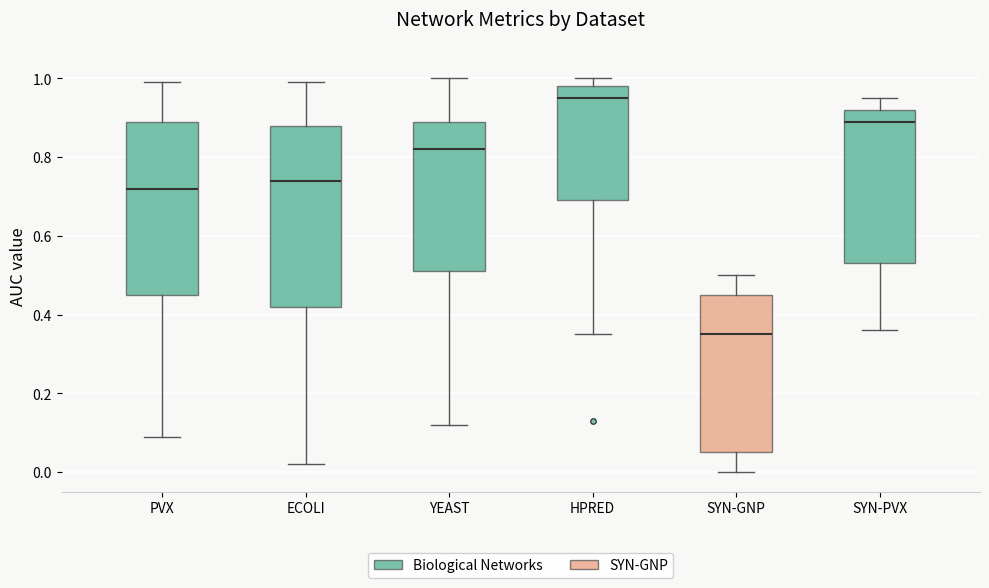

Reading left to right, read every box against the y-axis: the position of its median line, the range the box covers, and the ends of its whiskers. The values are not printed on the chart, so give them approximately, as read against the axis.

PVX: median 0.72, box 0.46 to 0.90, whiskers 0.10 to 1.00
ECOLI: median 0.74, box 0.42 to 0.88, whiskers 0.02 to 1.00
YEAST: median 0.82, box 0.52 to 0.90, whiskers 0.12 to 1.00
HPRED: median 0.96, box 0.70 to 0.98, whiskers 0.36 to 1.00
SYN-GNP: median 0.36, box 0.06 to 0.46, whiskers 0.00 to 0.50
SYN-PVX: median 0.90, box 0.54 to 0.92, whiskers 0.36 to 0.96